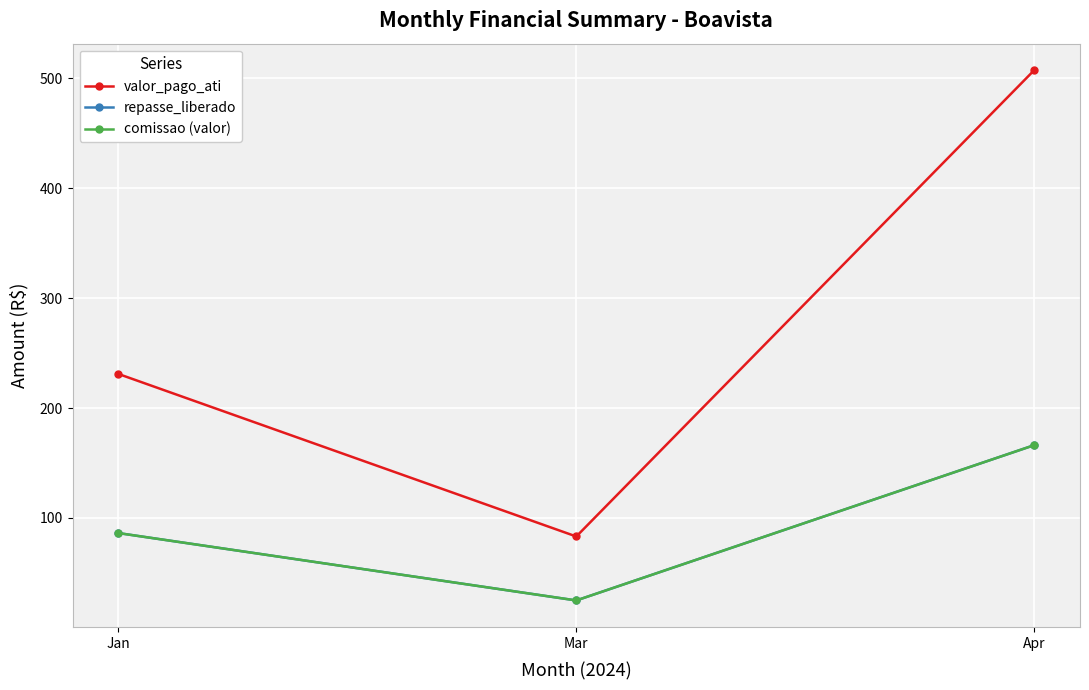

Does the chart have visible grid lines?

Yes